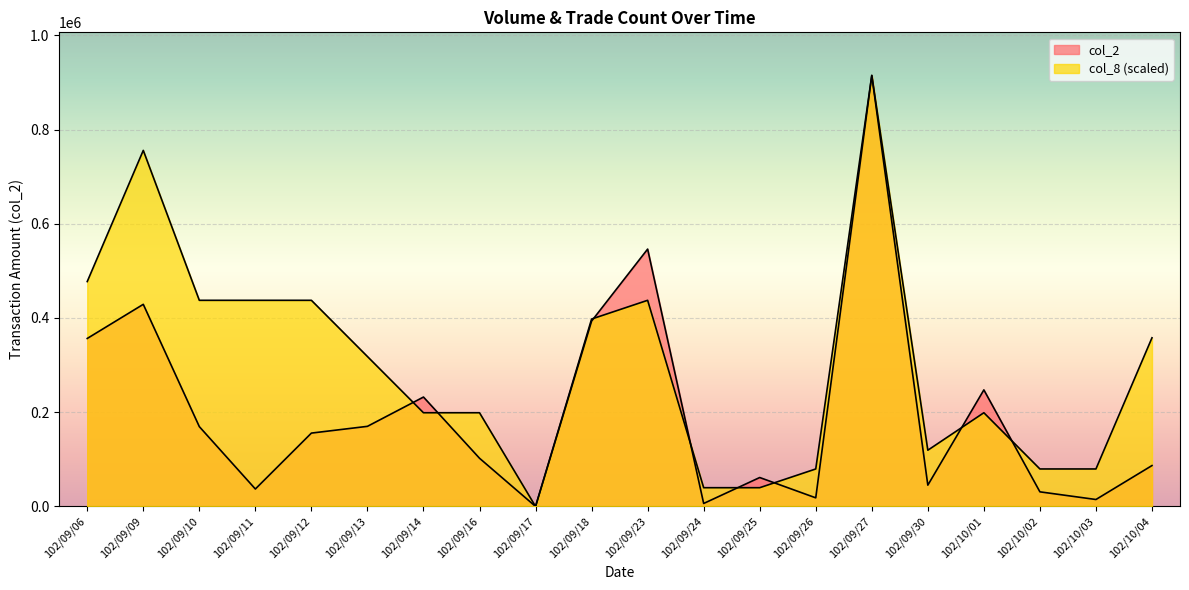

What is the total value across all series at 102/10/03?

94272.2